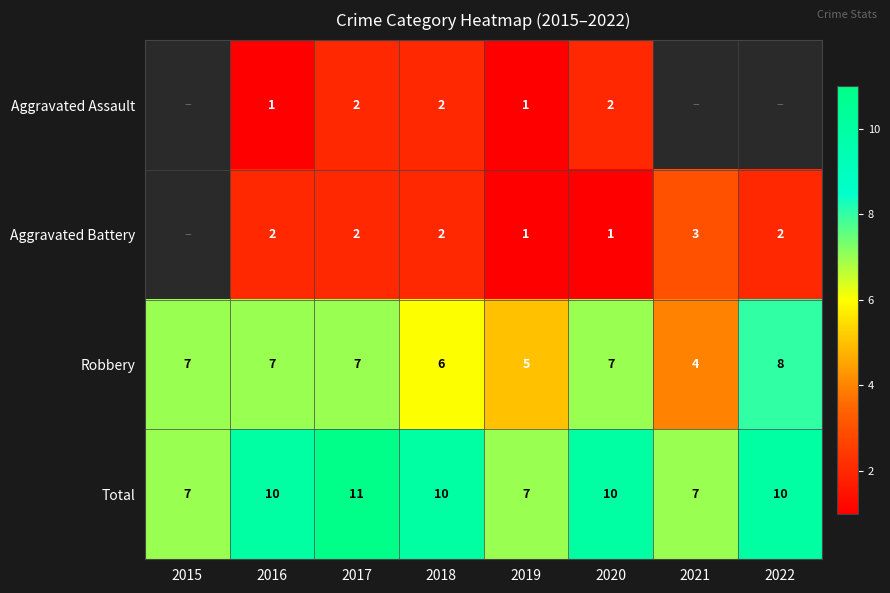

Is the value of Aggravated Battery at 2019 greater than the value of Robbery at 2018?

No